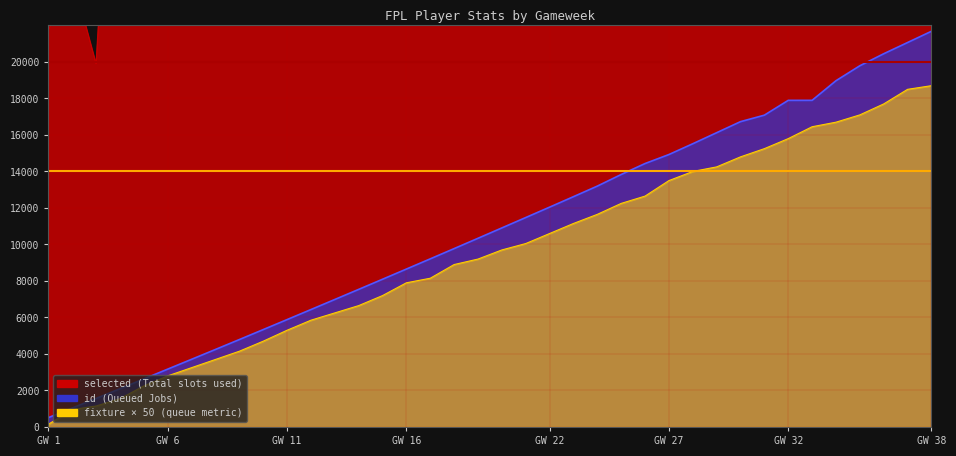

What are all the series names shown in the legend?

fixture, id, selected